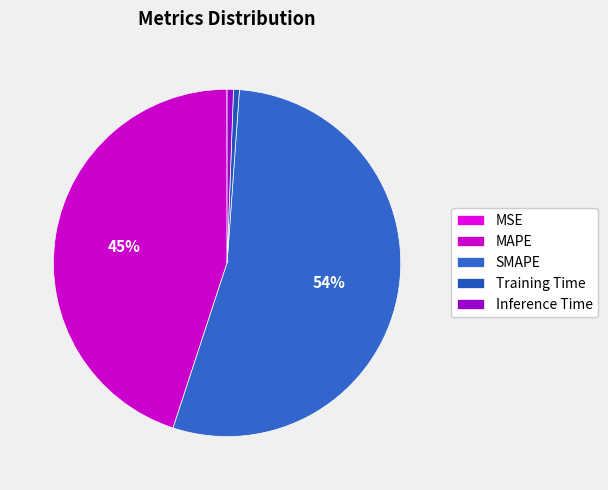

True or false: Inference Time accounts for 1% of the total.

True